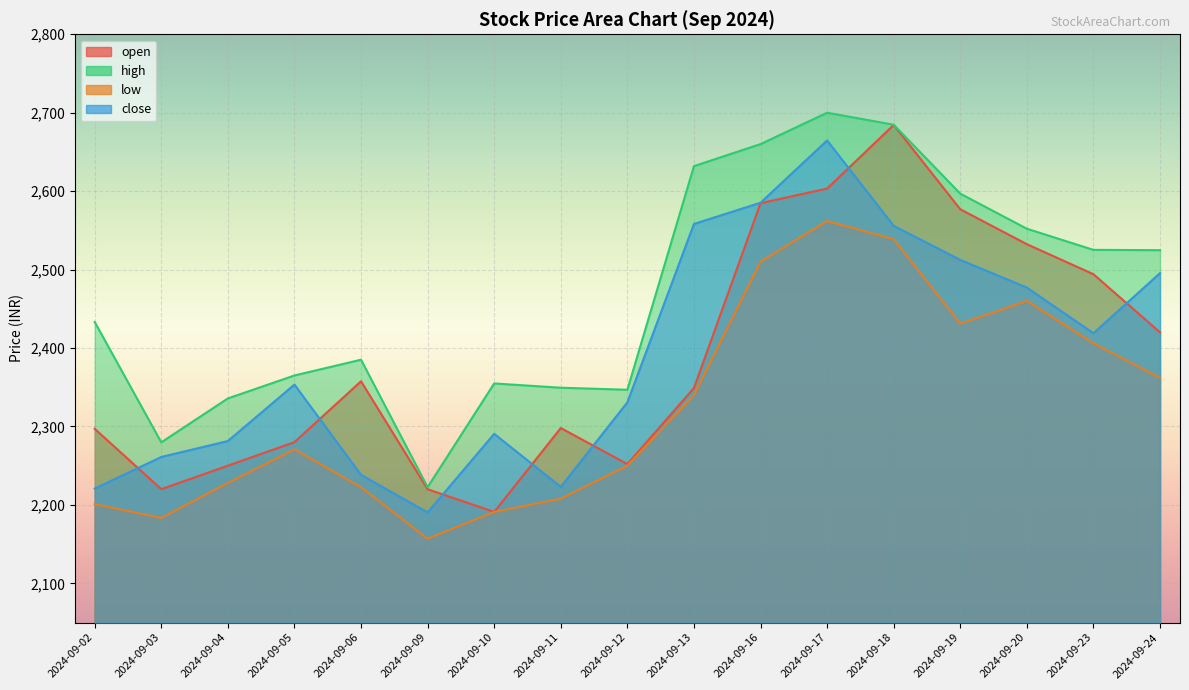

Rank the series at 2024-09-20 from highest to lowest value.

high, open, close, low